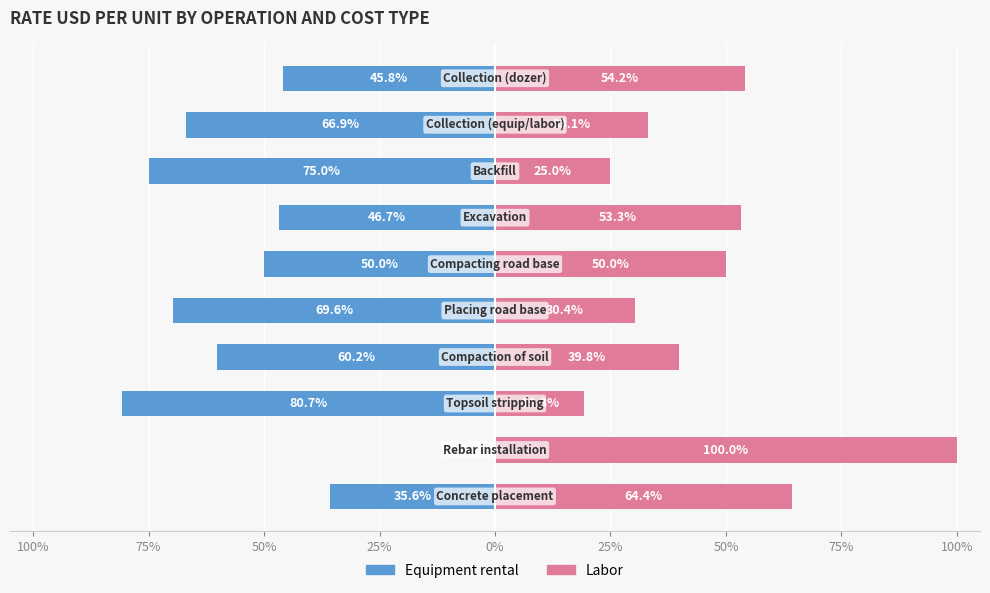

Rank the series at 75% from highest to lowest value.

Labor, Equipment rental